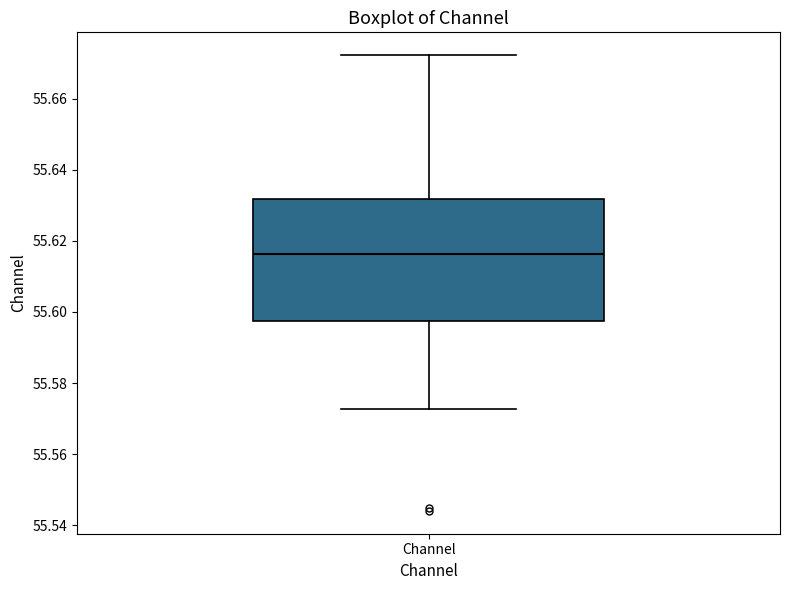

Transcribe this box plot: give where the median line is, the range the box spans, and where the two whiskers end, as read against the y-axis. The values are not printed on the chart, so give them approximately, as read against the axis.

median 55.616, box 55.598 to 55.632, whiskers 55.572 to 55.672